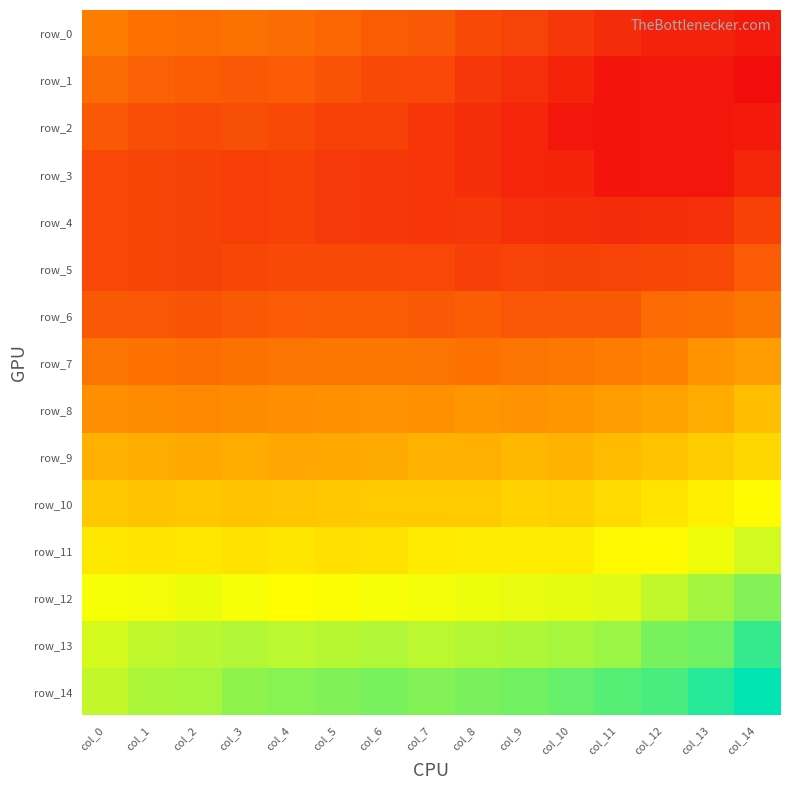

Read the row_3 value at col_14.

-1.6